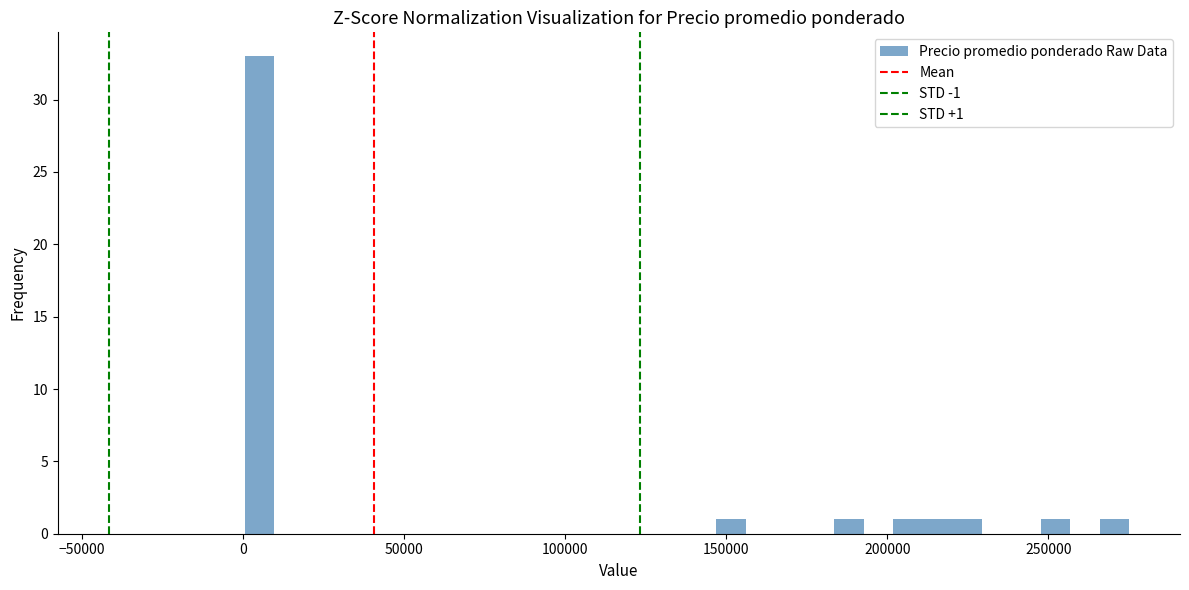

Read against the x-axis, roughly where is the centre of the tallest bar?

5000